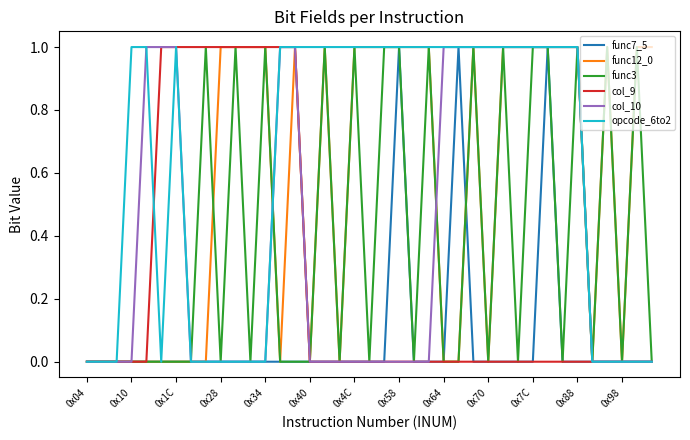

Which series has the largest total across all categories?

opcode_6to2